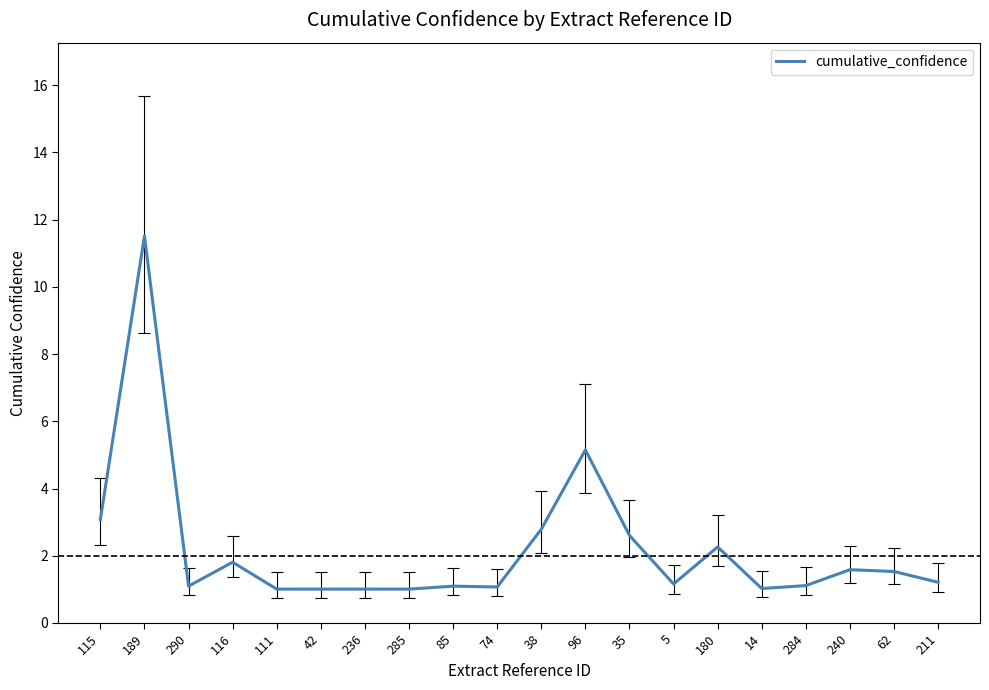

What is the smallest value displayed?

1.0